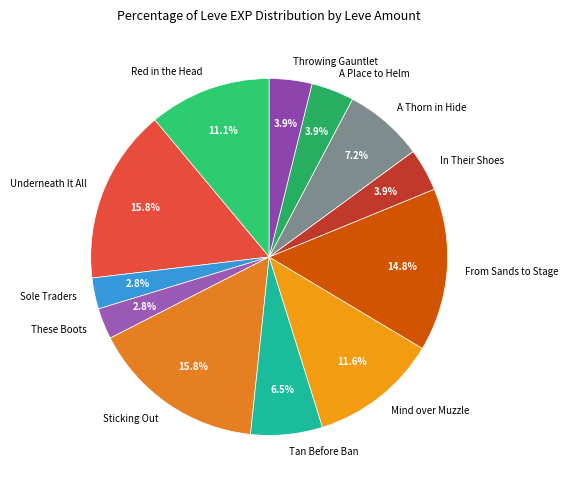

To the nearest percent, what portion does Underneath It All represent?

16%